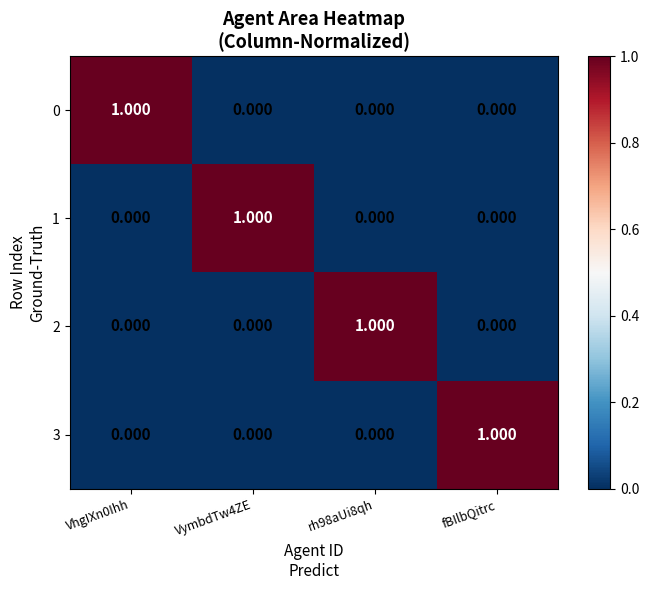

At which label does 3 reach its peak?

fBIlbQitrc